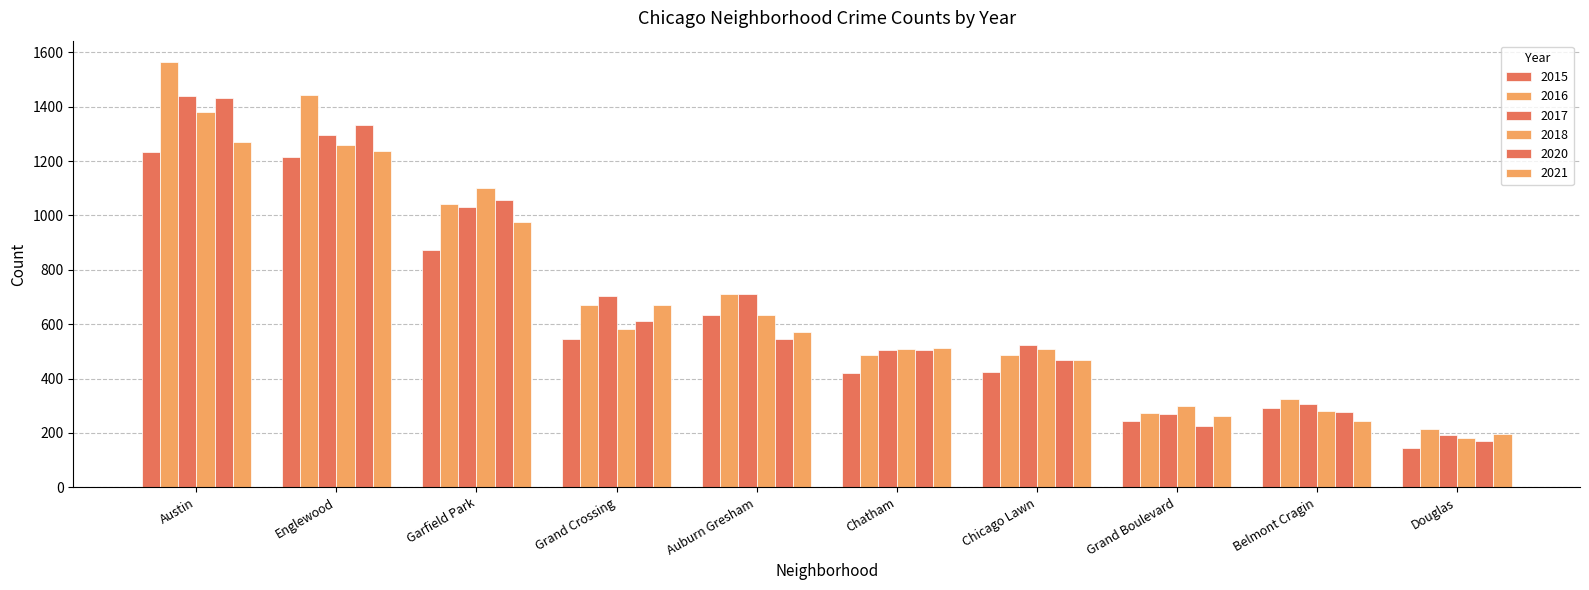

How many categories are shown in the chart?

10